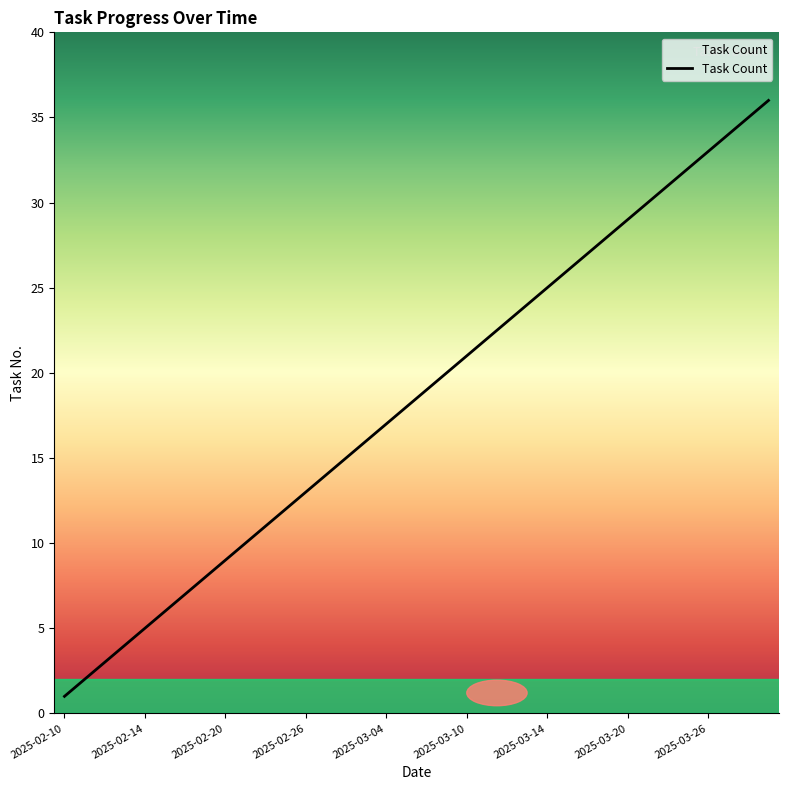

Does the chart display data point markers on the line(s)?

No